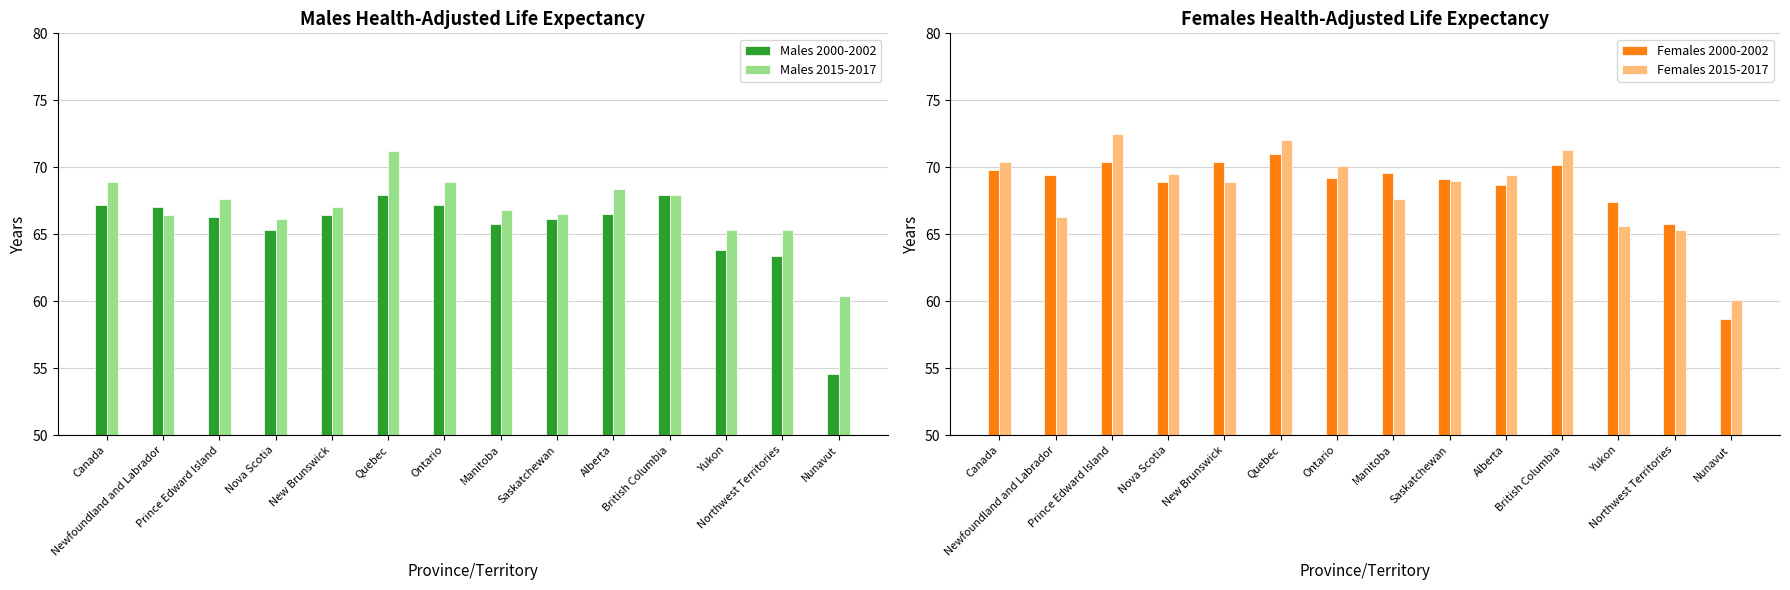

How many values in the Males 2015-2017 series exceed 67?

6